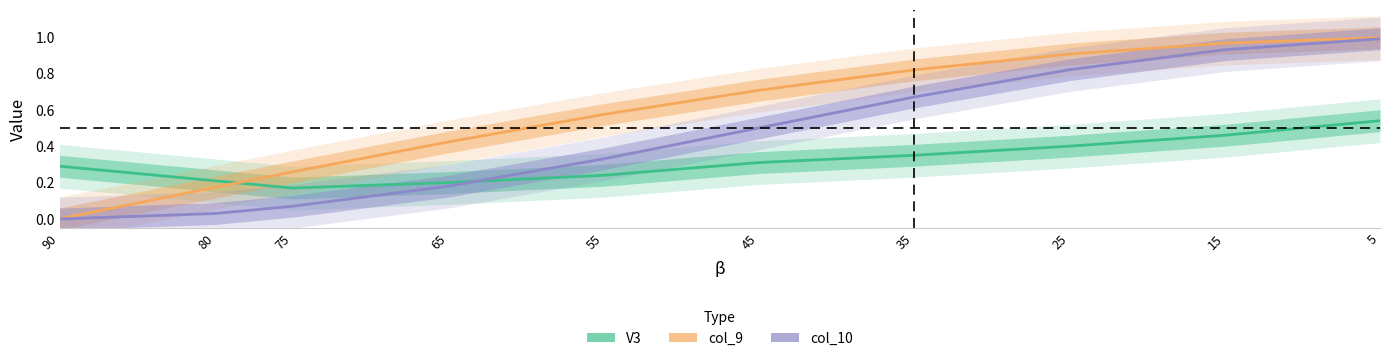

Where is col_9 nearest to the value 0?

90